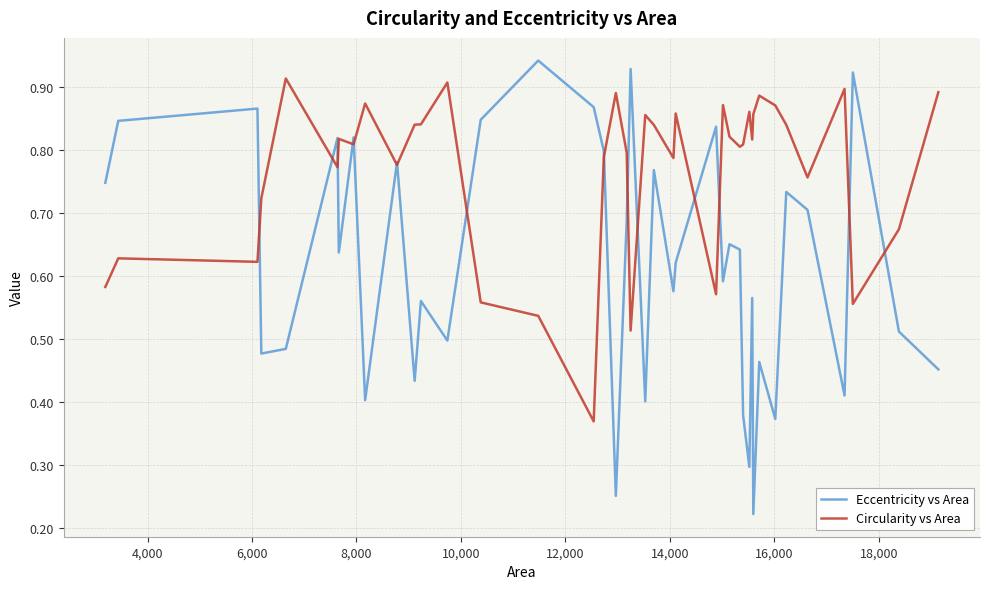

True or false: Circularity vs Area has more than 1 interior local peaks.

True